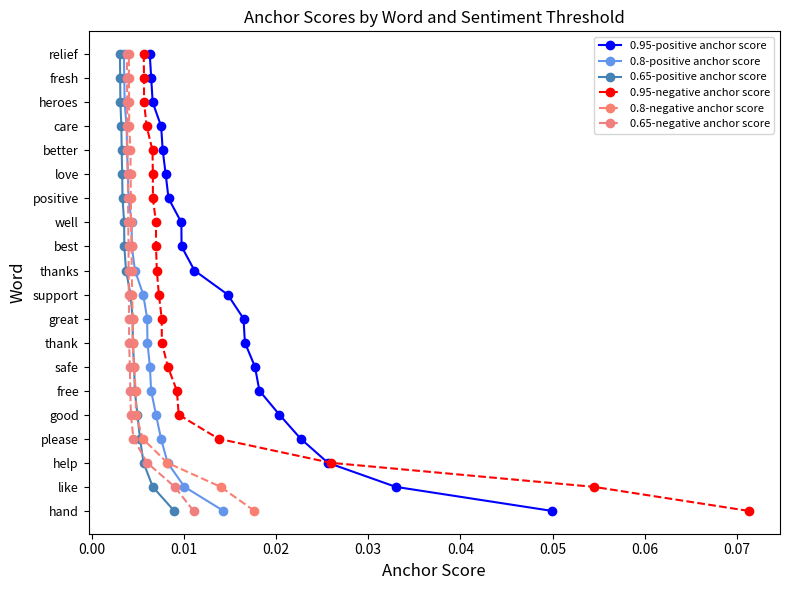

Rank the series at 0.01 from highest to lowest value.

0.95-positive anchor score, 0.8-positive anchor score, 0.65-positive anchor score, 0.95-negative anchor score, 0.8-negative anchor score, 0.65-negative anchor score